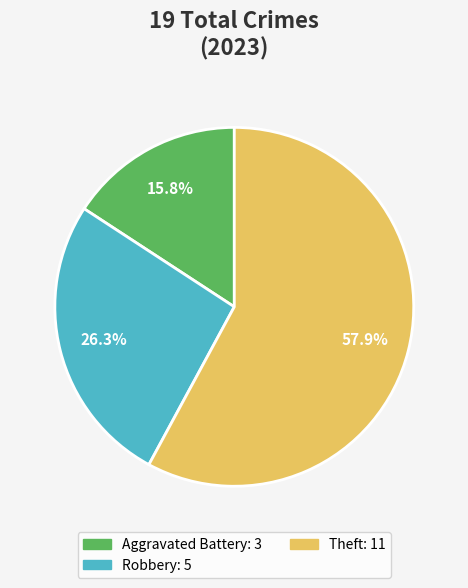

Is there any slice that represents more than half of the pie?

Yes